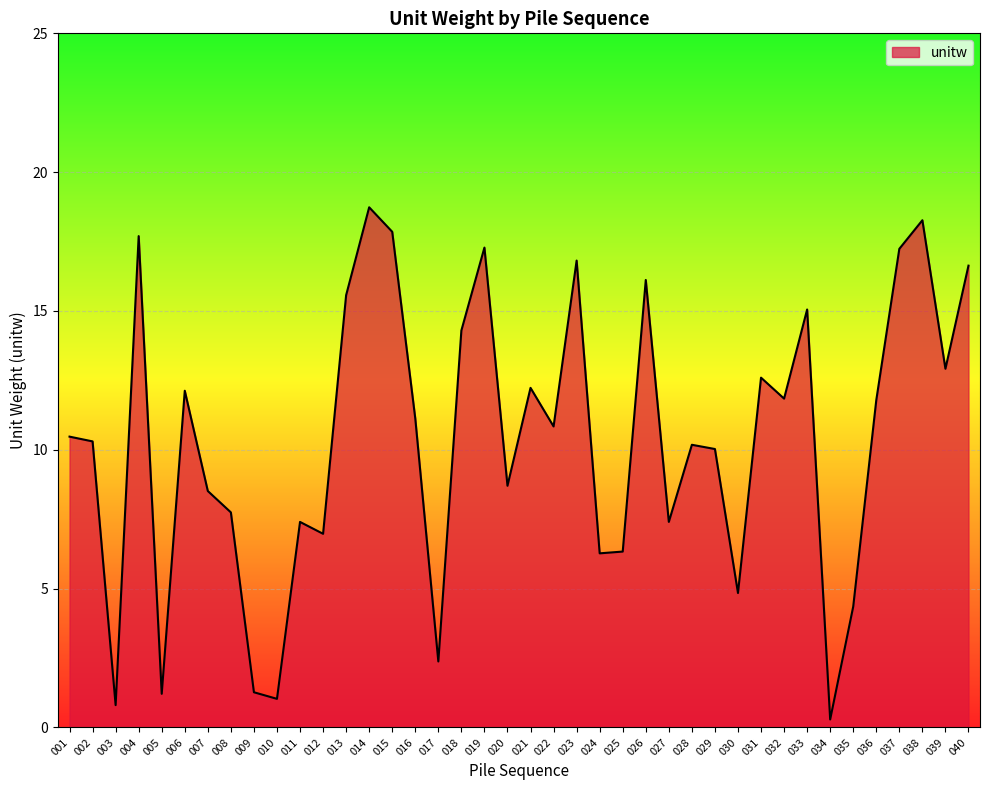

What is the maximum value shown in the chart?

18.7